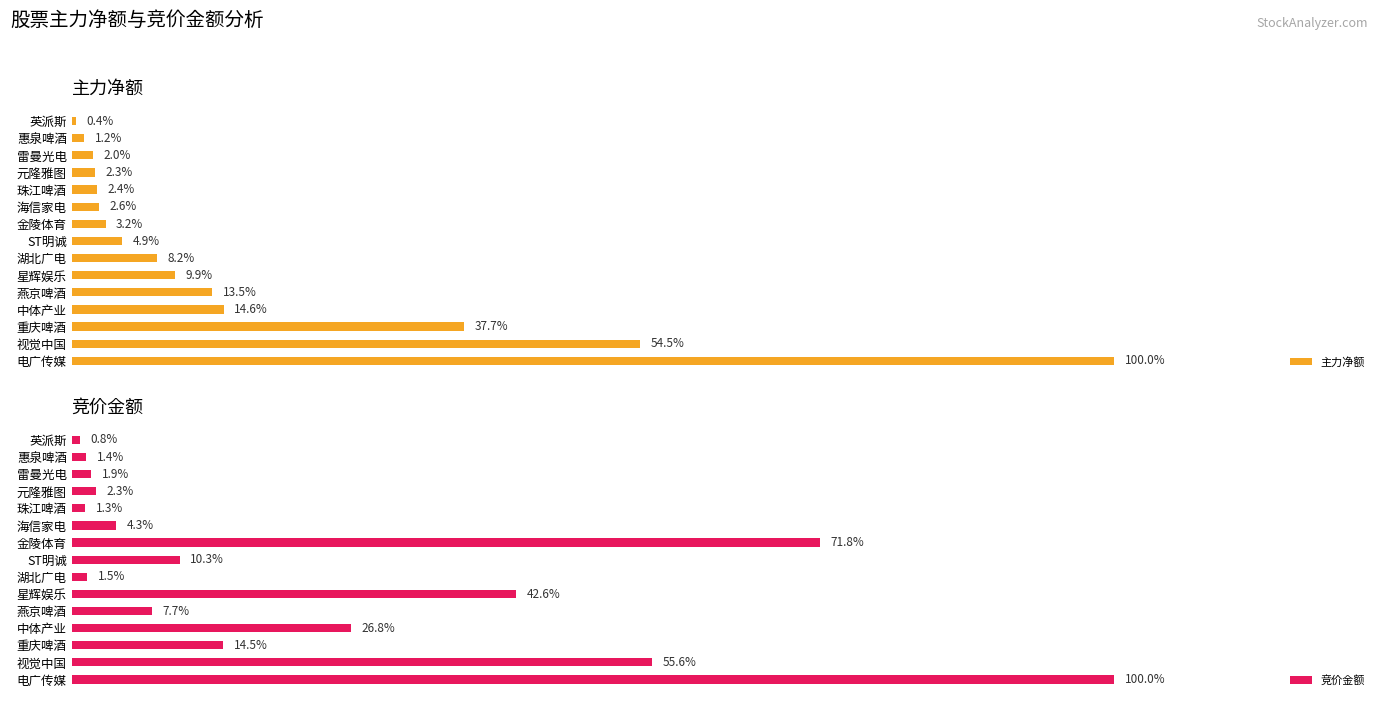

How many bars are there in total?

30